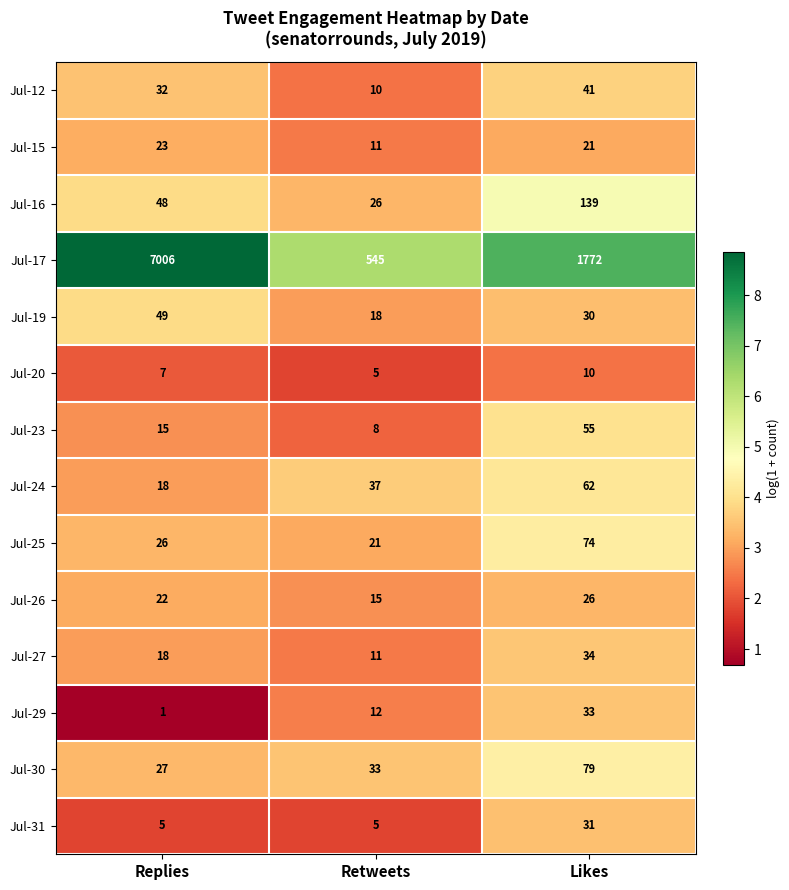

At which category does the chart reach its peak across all series?

Replies